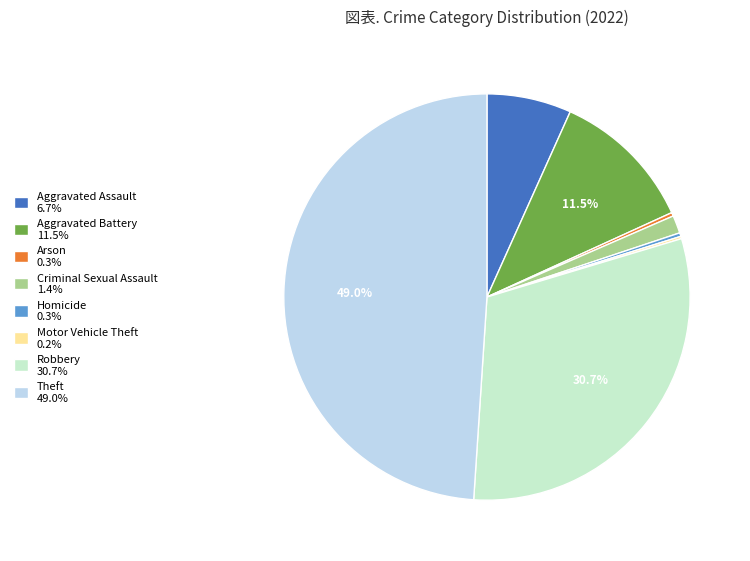

Is the sum of Arson 0.3% and Aggravated Battery 11.5% greater than half?

No